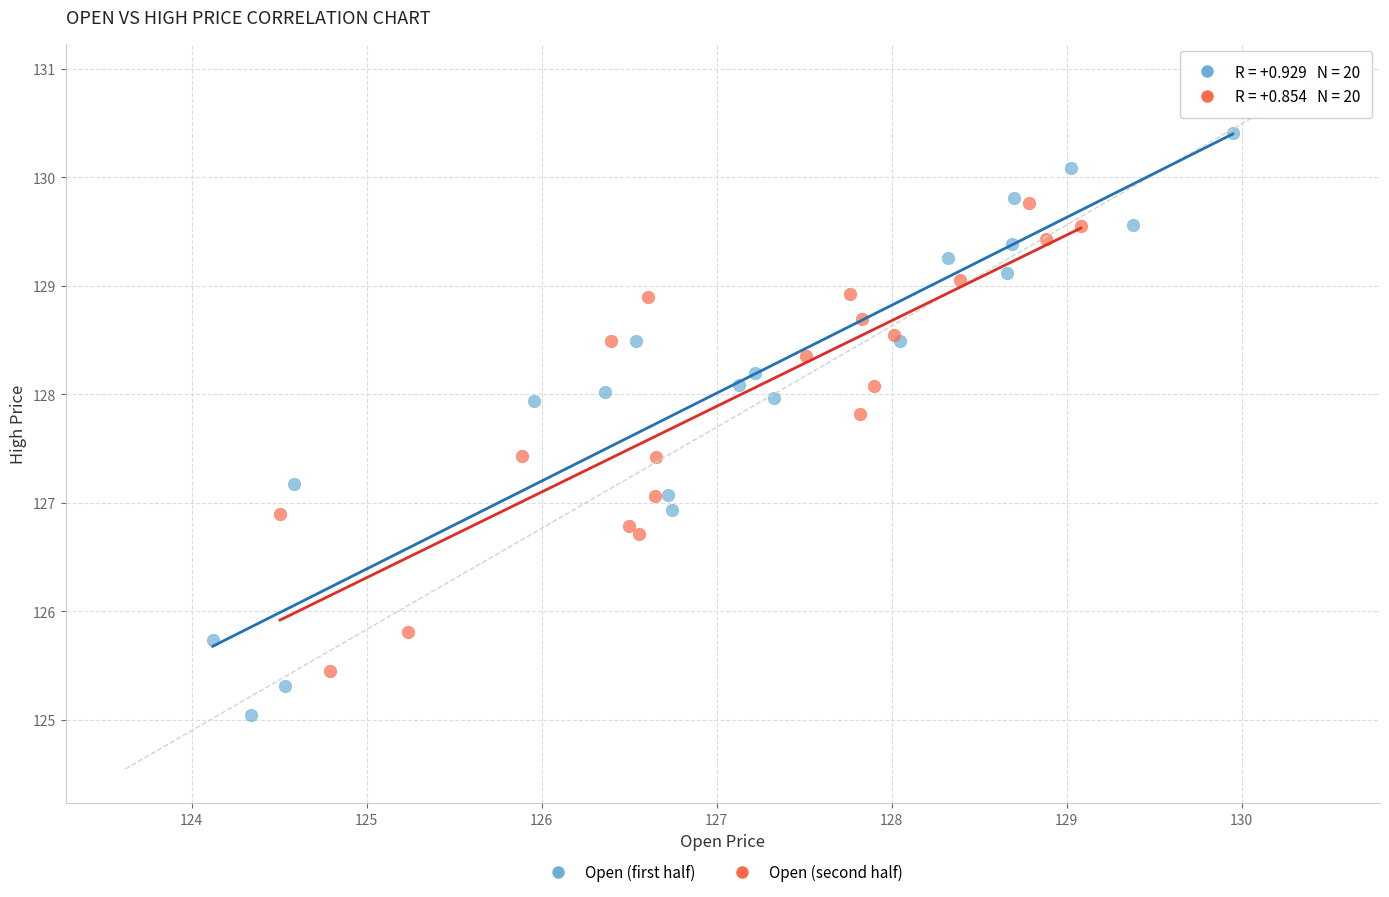

Which series contains the lowest Y value?

Open (first half)